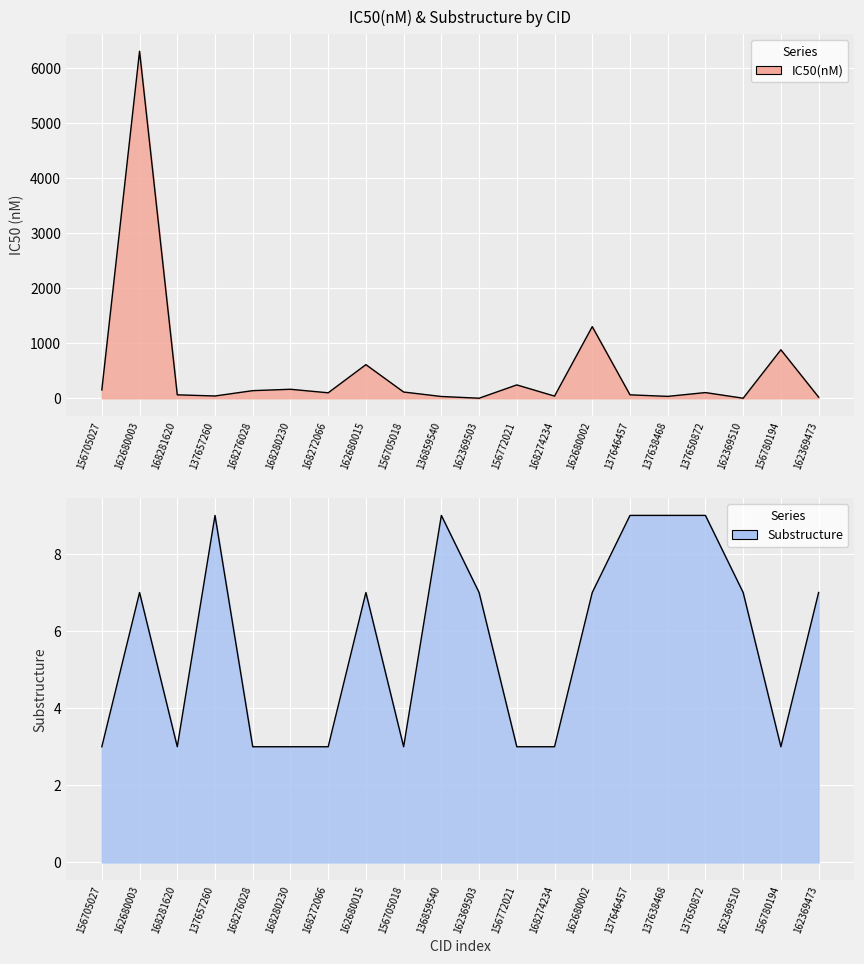

List the series in order of their peak value, highest first.

IC50(nM), Substructure